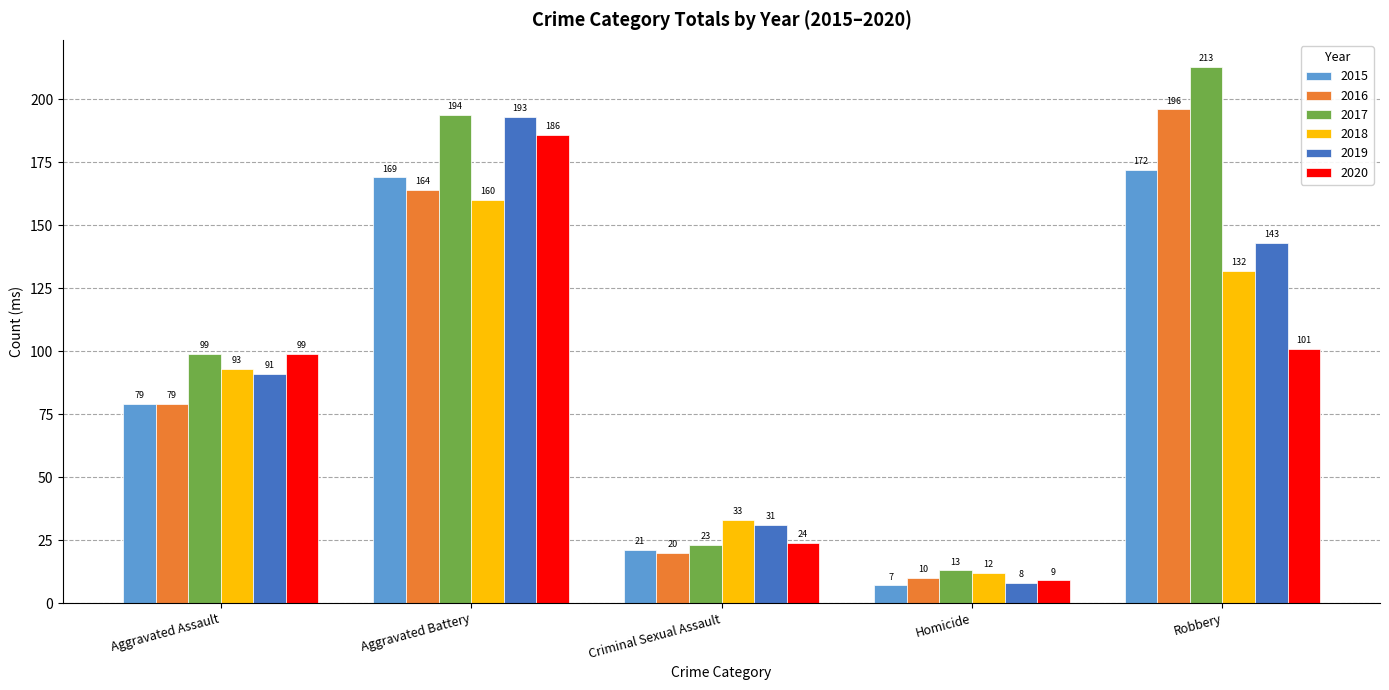

How many series are shown in this chart?

6